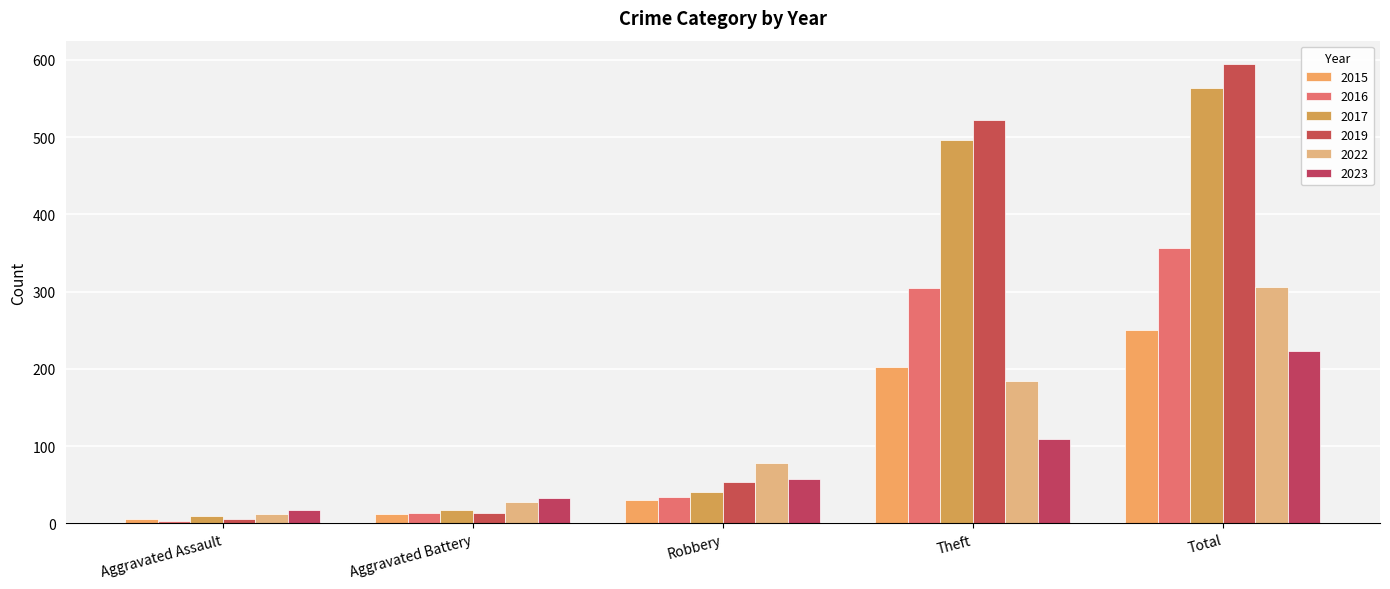

How many groups of bars are there?

5